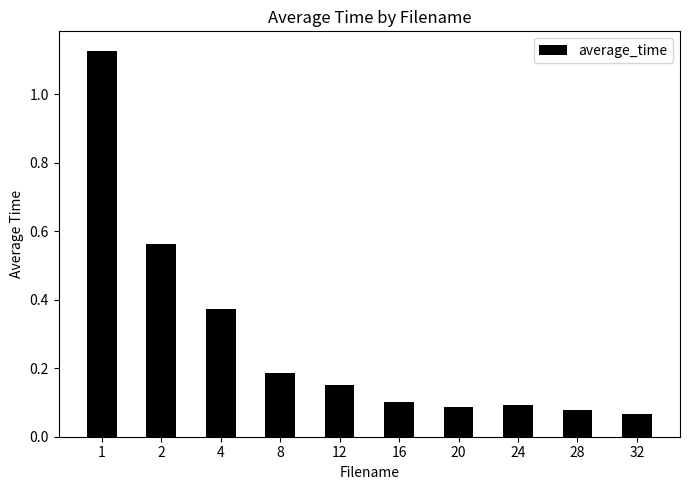

True or false: the data shows 0.0 at 16.

False